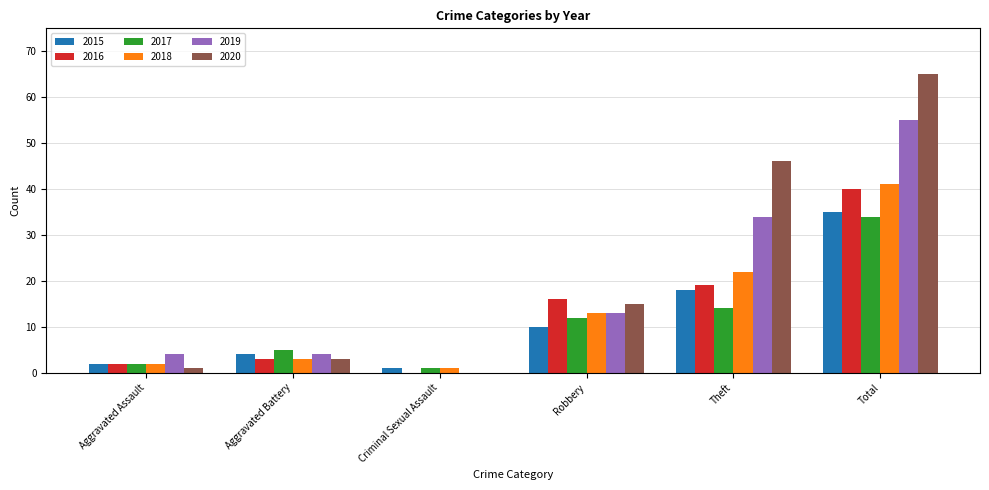

Which series changed the most between Aggravated Battery and Theft?

2020